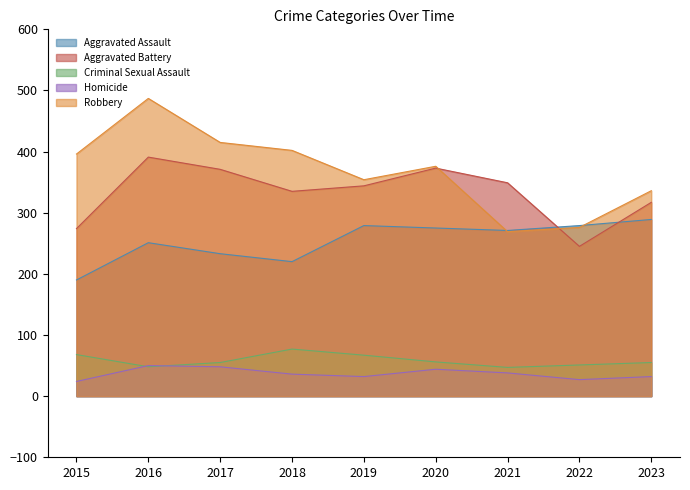

Which series has the largest range (max minus min)?

Robbery